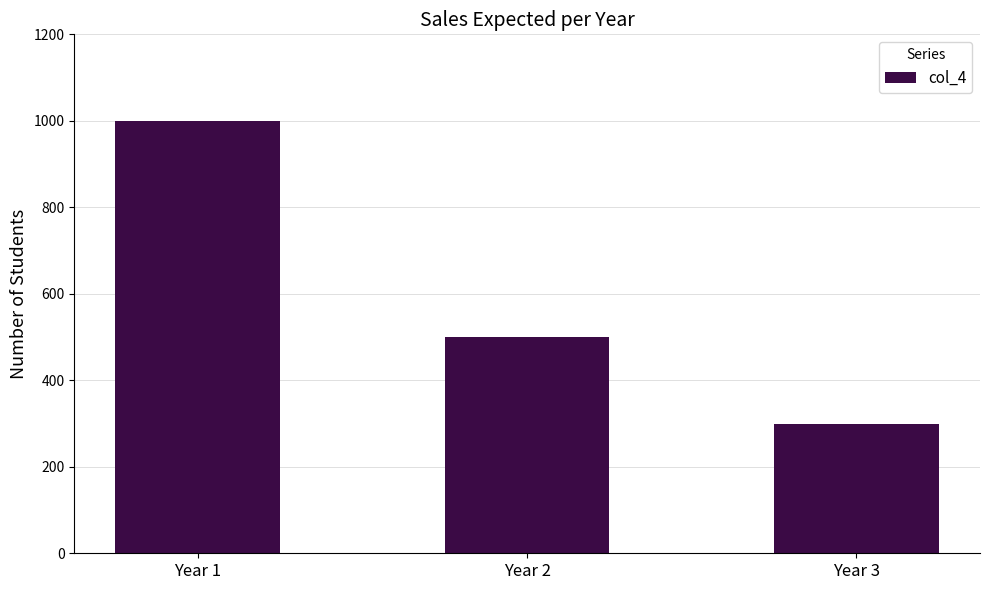

Reading left to right, list all the values displayed in this chart.

1000	500	300